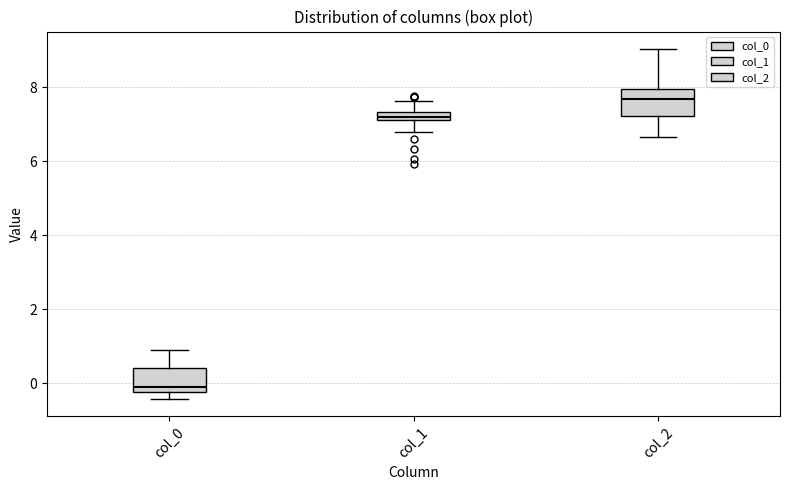

Where does the lower whisker of the box for col_1 end on the y-axis? The values are not printed on the chart, so give them approximately, as read against the axis.

6.8